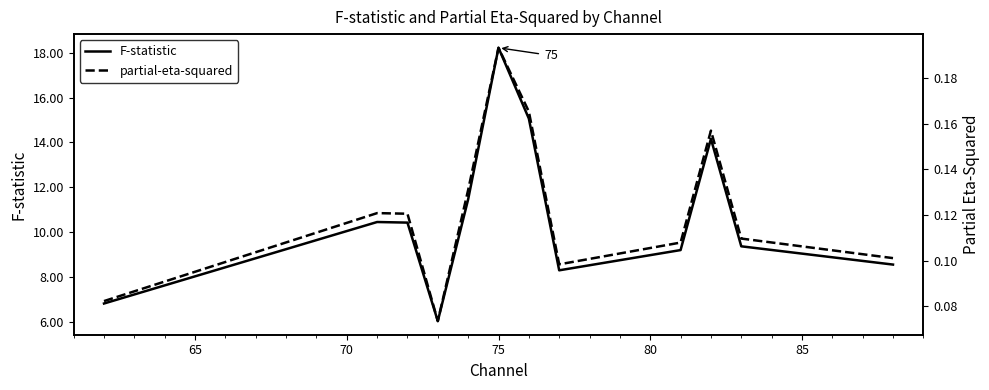

What is the highest value of the F-statistic series?

18.2